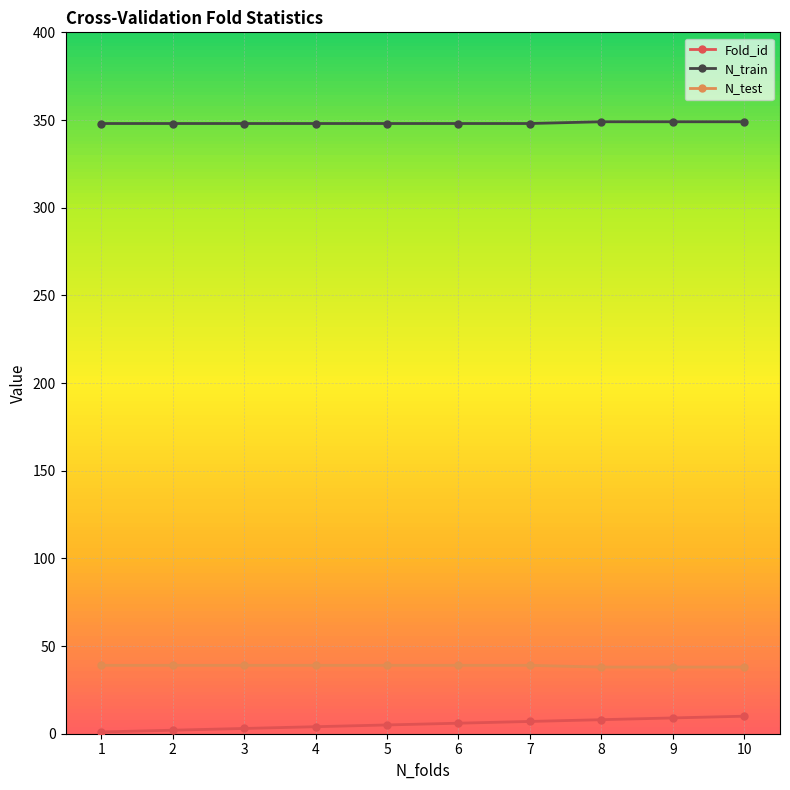

True or false: Fold_id and N_test intersect in this chart.

False